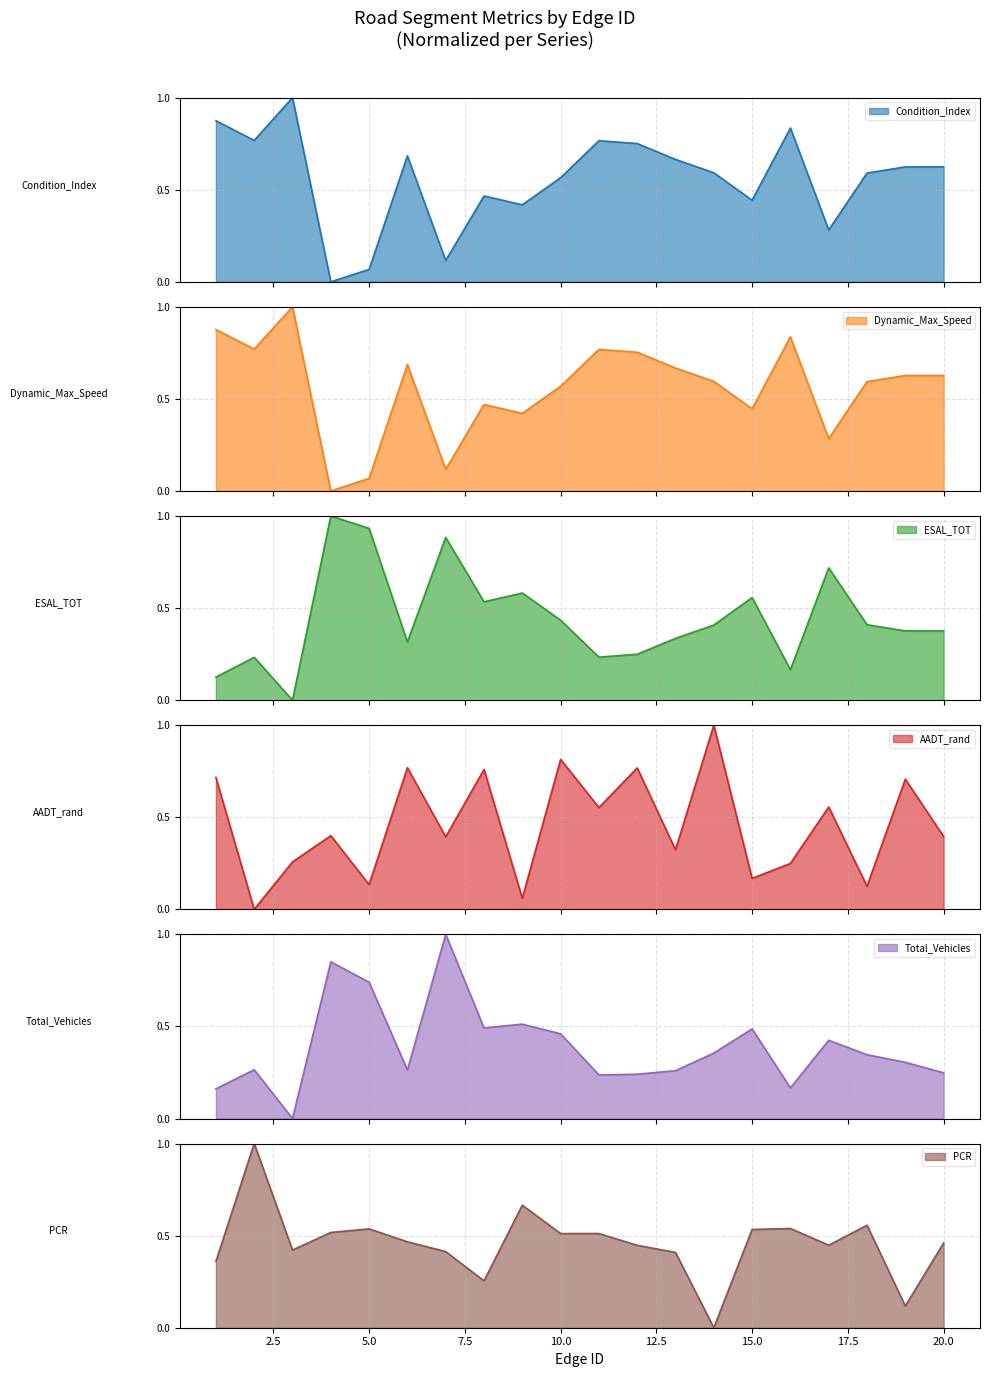

How many lines are shown in the chart?

6